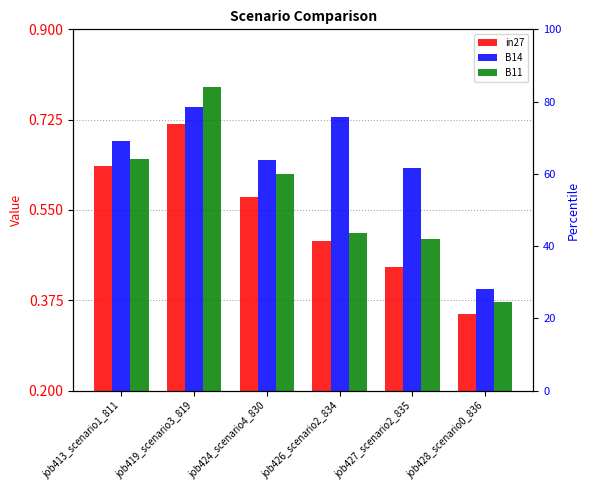

Reading left to right, what are all the values shown in this chart?

in27: 0.6	0.7	0.6	0.5	0.4	0.3
B14: 0.7	0.7	0.6	0.7	0.6	0.4
B11: 0.6	0.8	0.6	0.5	0.5	0.4